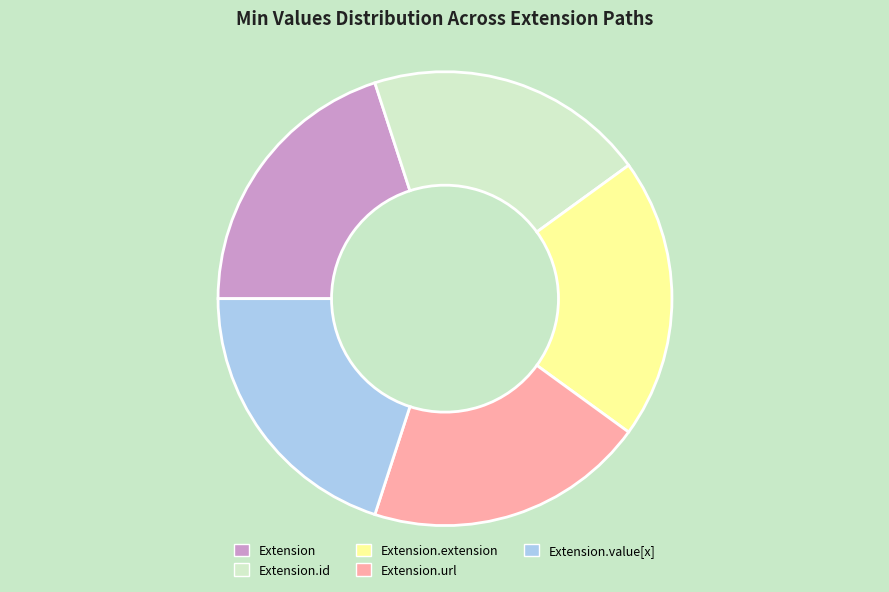

True or false: Extension accounts for 5% of the total.

False